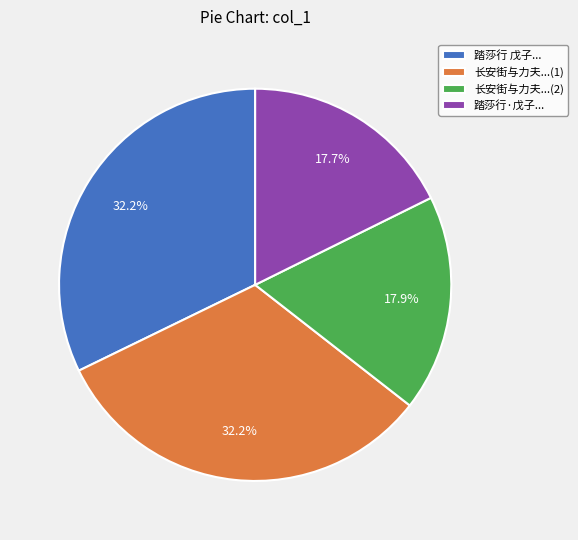

Count the number of slices in the pie.

4